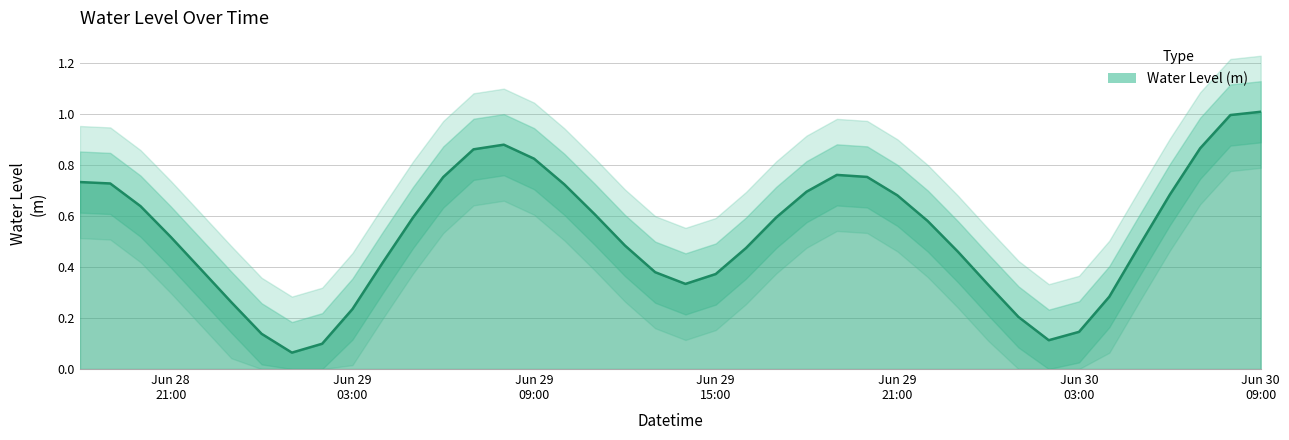

What is the approximate value at Jun 30 09:00?

1.0